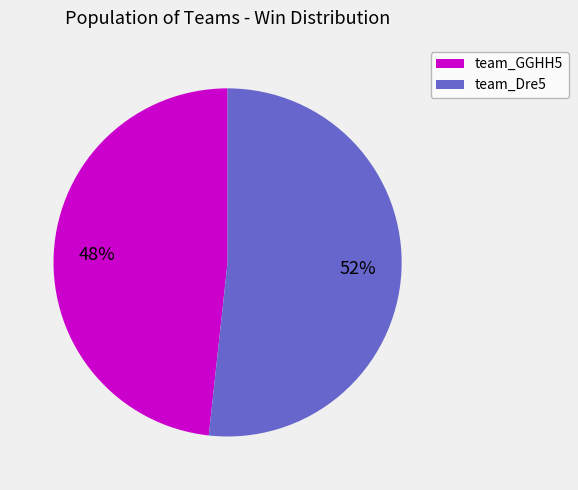

How many slices are in this pie chart?

2